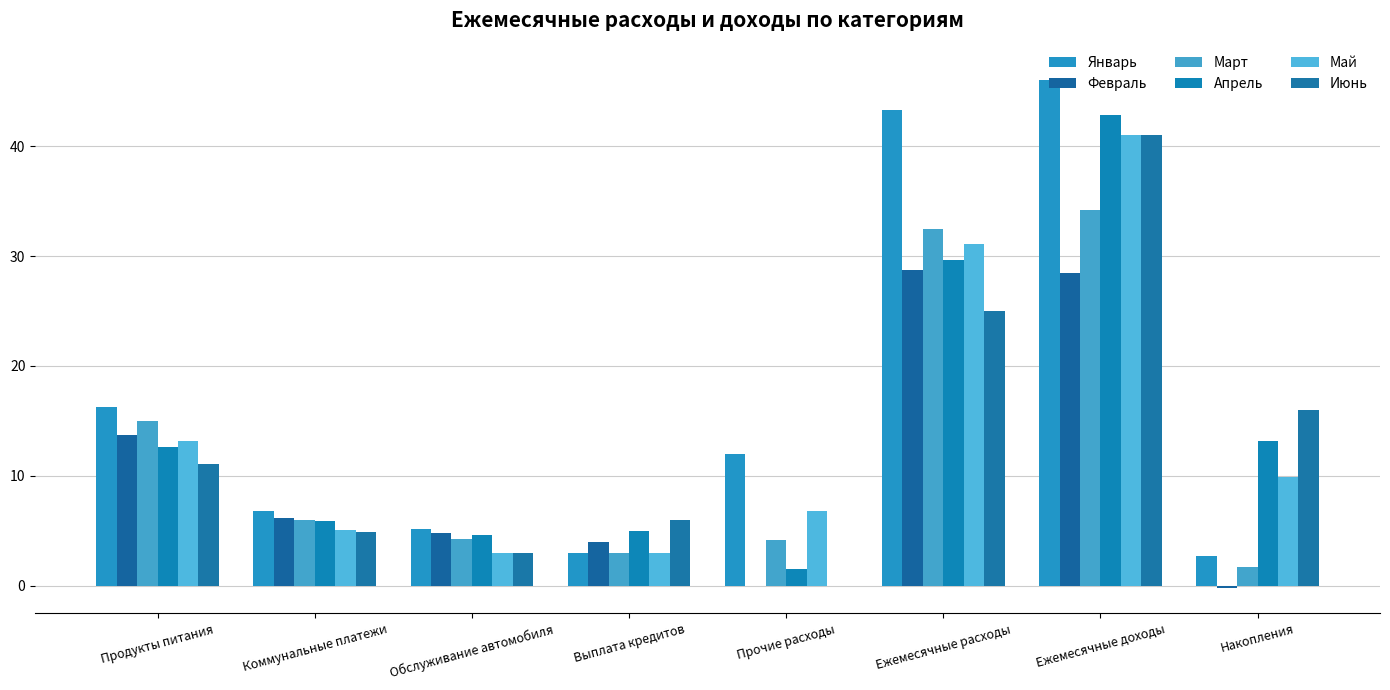

Are the bars horizontal?

No